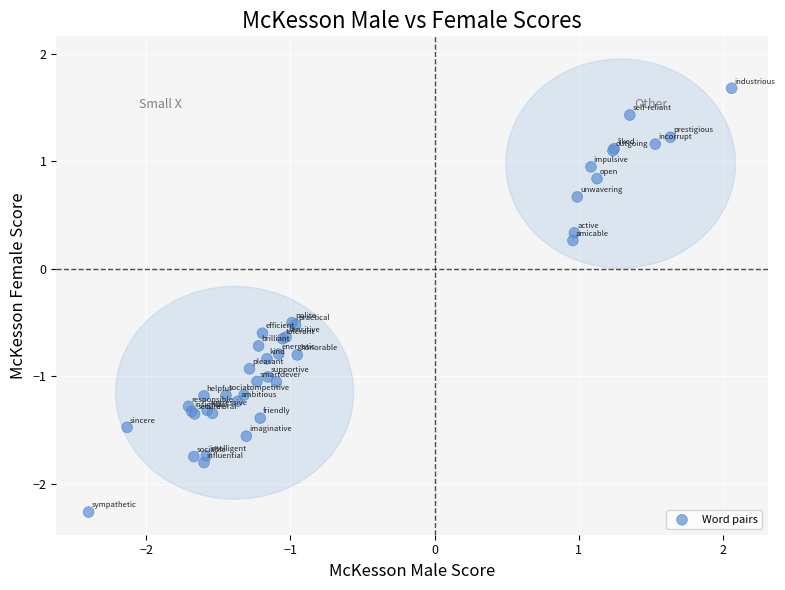

What Y value in the scatter plot is closest to 0?

0.3